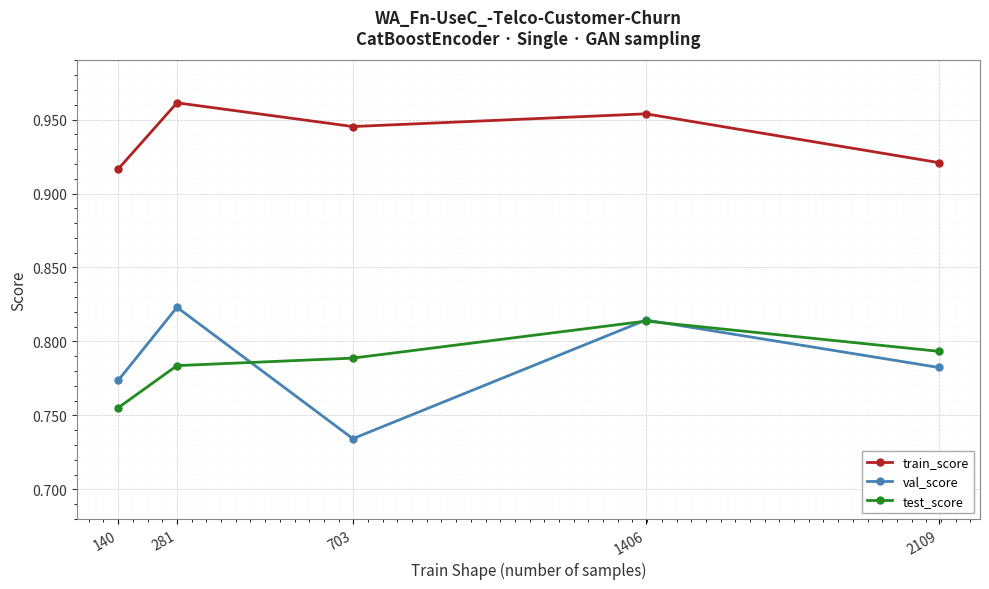

At 140, list the series in order from smallest to largest.

test_score, val_score, train_score